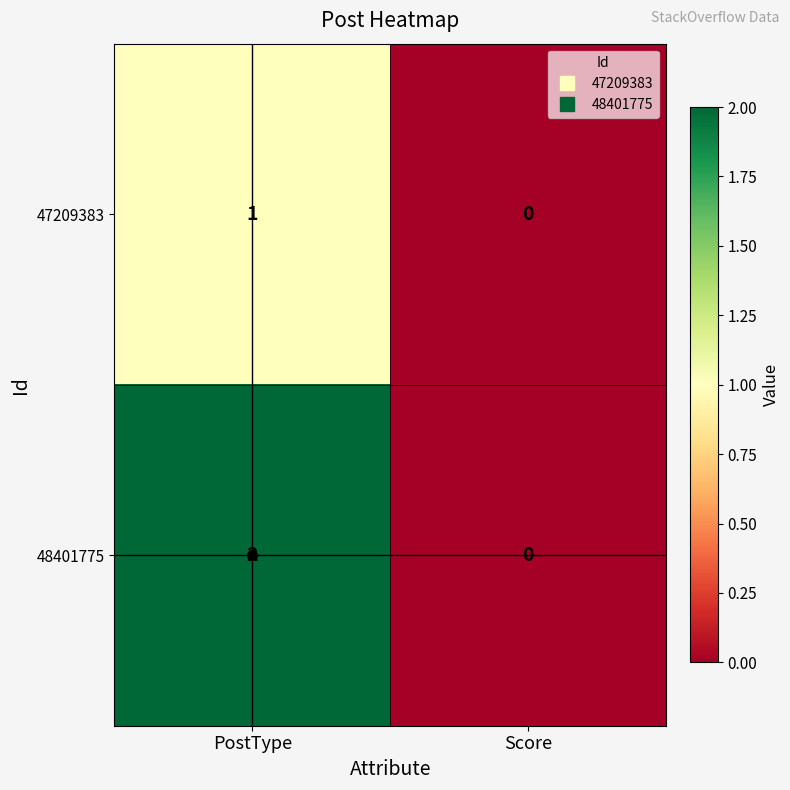

At which category is the sum across all series the highest?

PostType